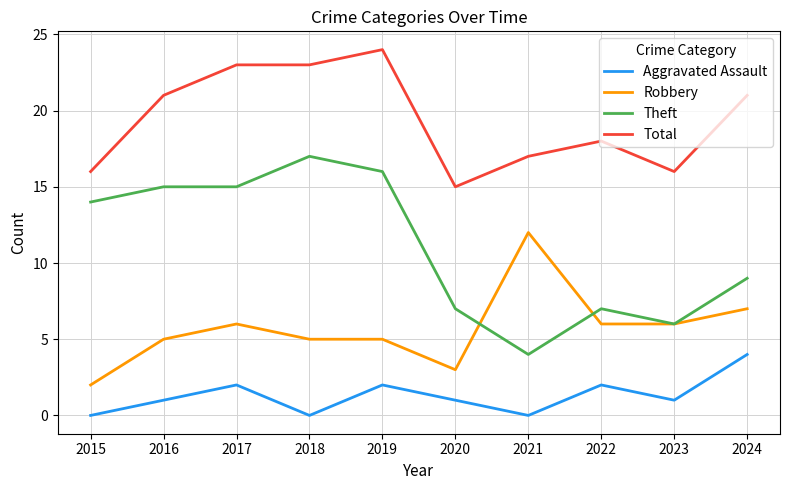

True or false: Aggravated Assault has more than 0 interior local peaks.

True